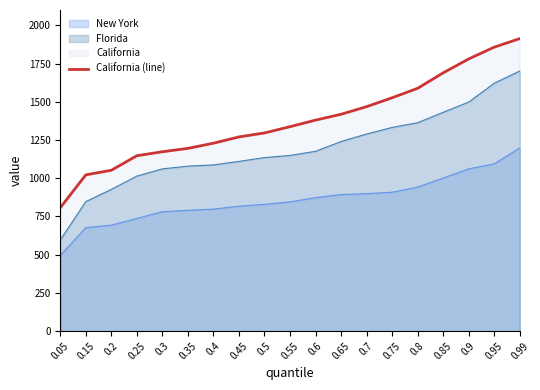

Count the number of values greater than 1337.

9